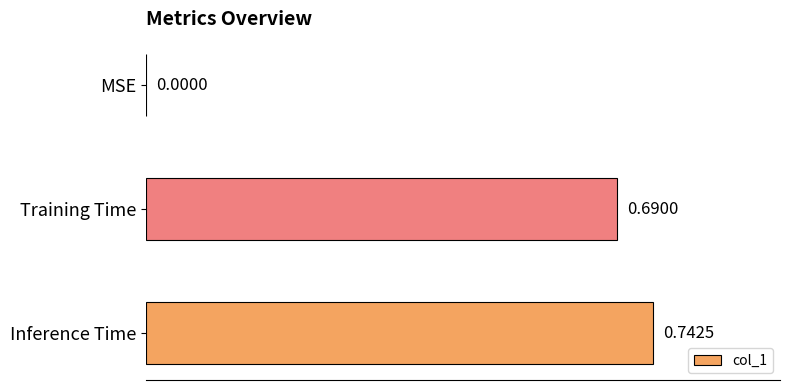

Count the number of values greater than 0.

2